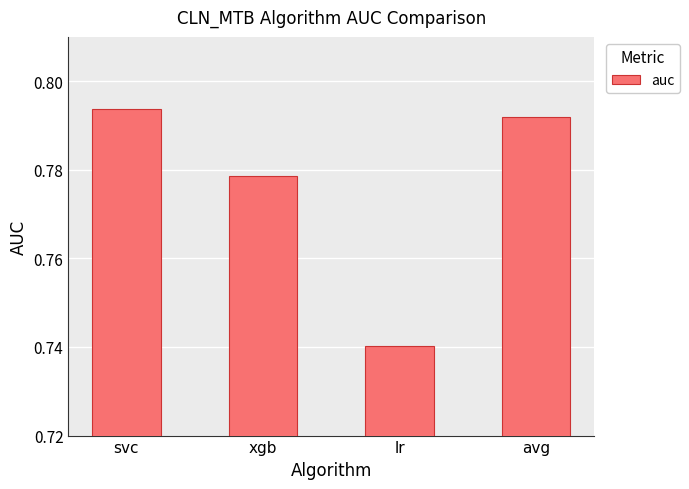

Are the bars horizontal?

No